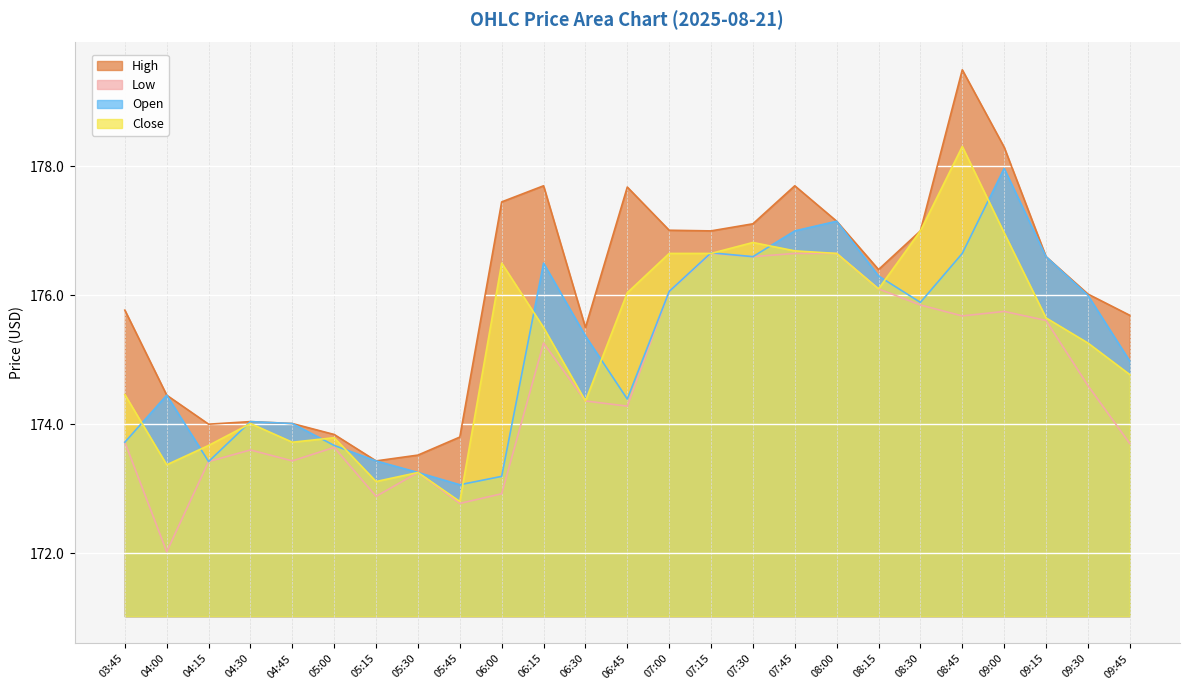

How many lines are shown in the chart?

4